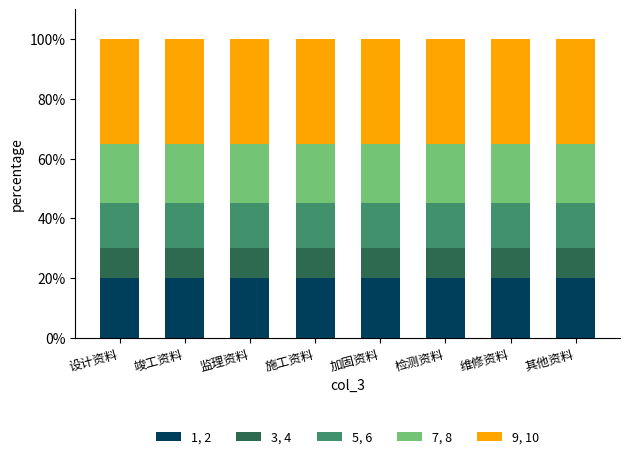

What is the total value across all series at 维修资料?

100.0